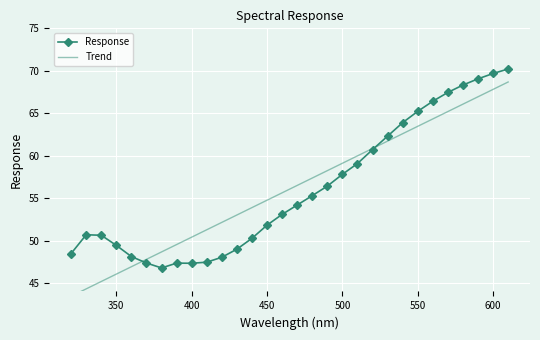

How many data points does each series have?

30